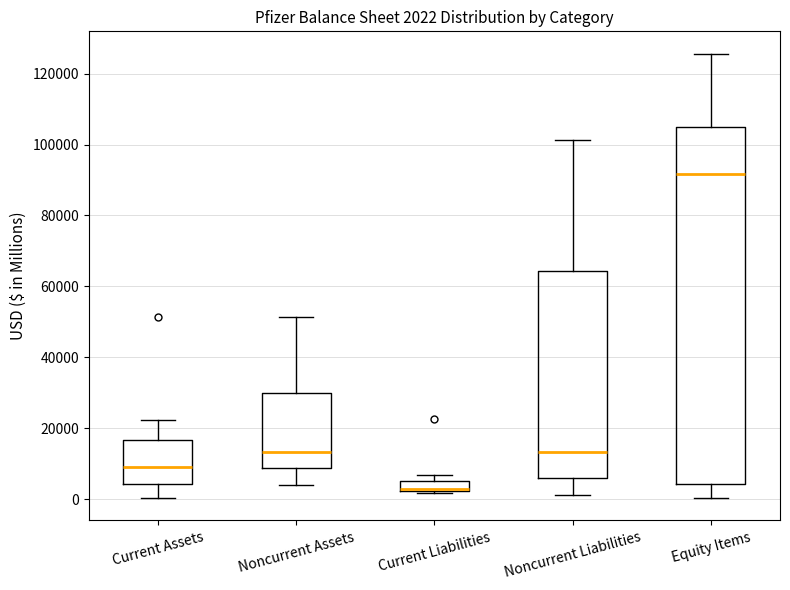

Which box is the tallest, from its lower edge to its upper edge?

Equity Items